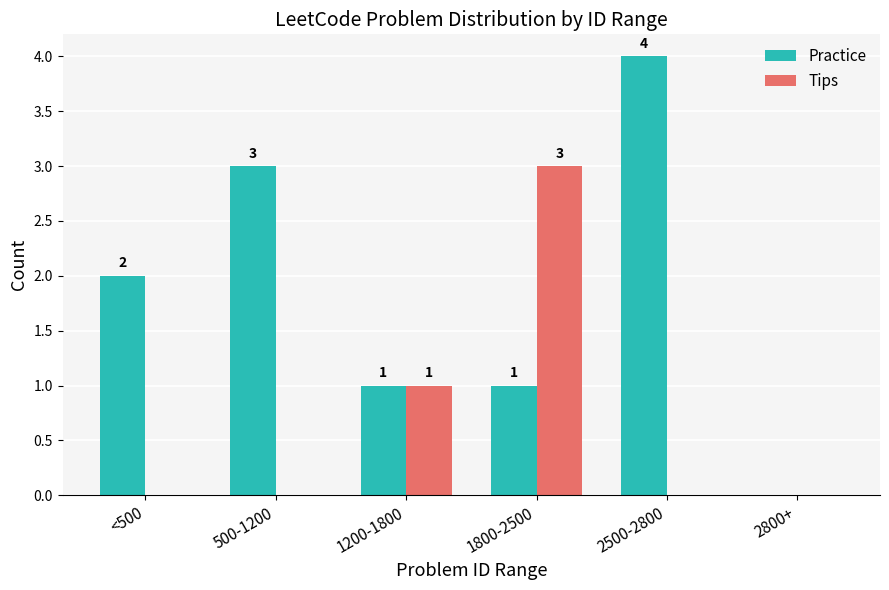

How many positive values does the Practice series have?

5